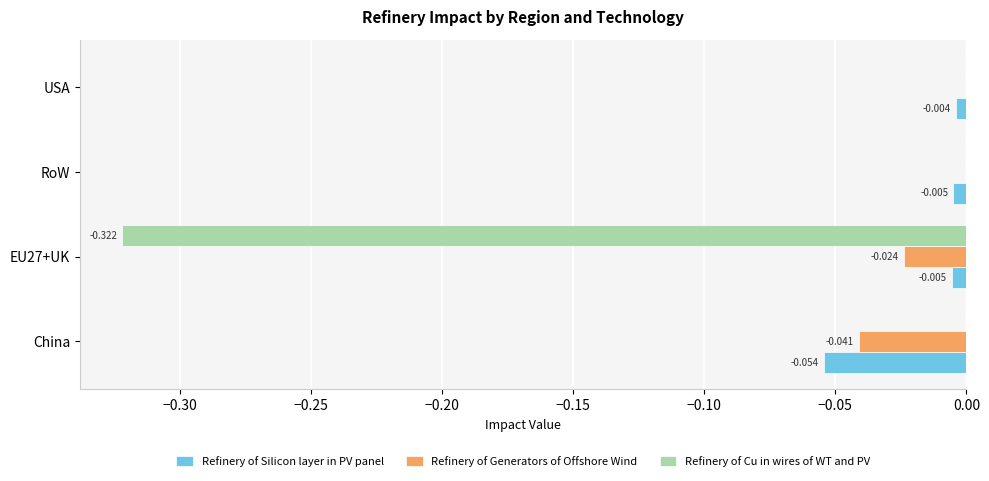

Which series changed the most between China and RoW?

Refinery of Silicon layer in PV panel